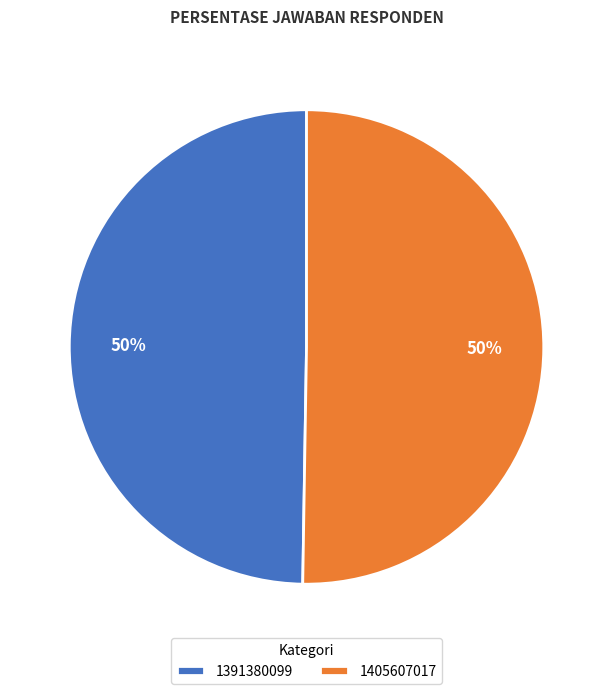

To the nearest percent, what is the combined percentage of 1405607017 and 1391380099?

100%